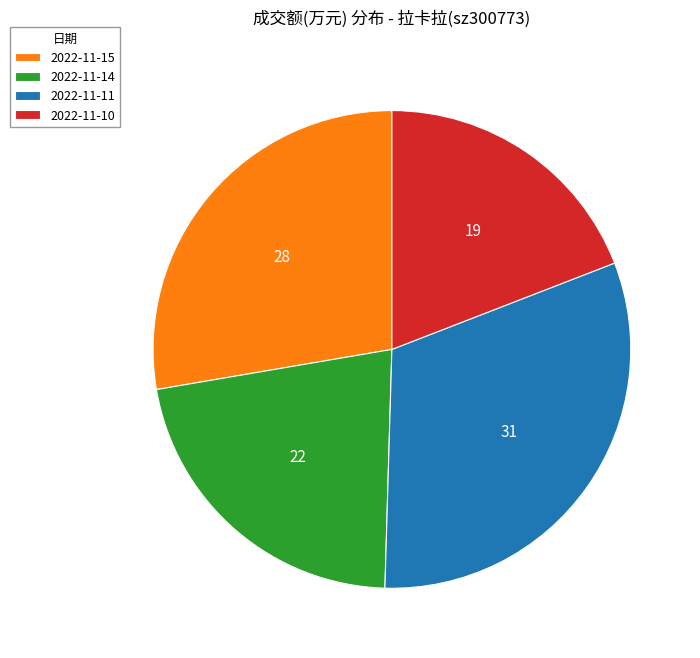

Is it true that 2022-11-15 is 28% of the pie?

True